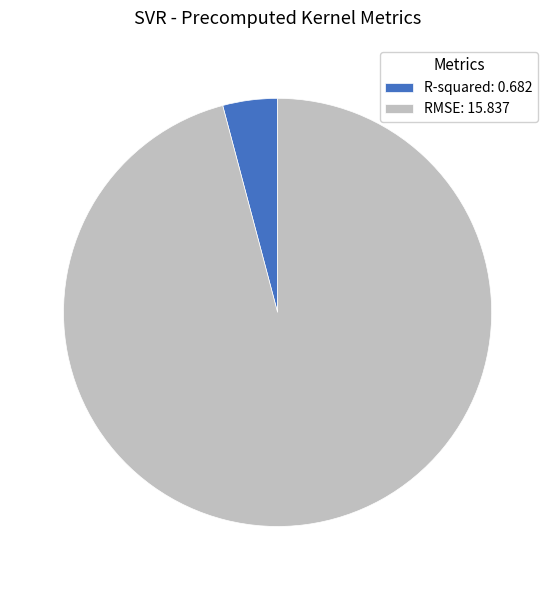

Is there a majority slice in this chart?

Yes